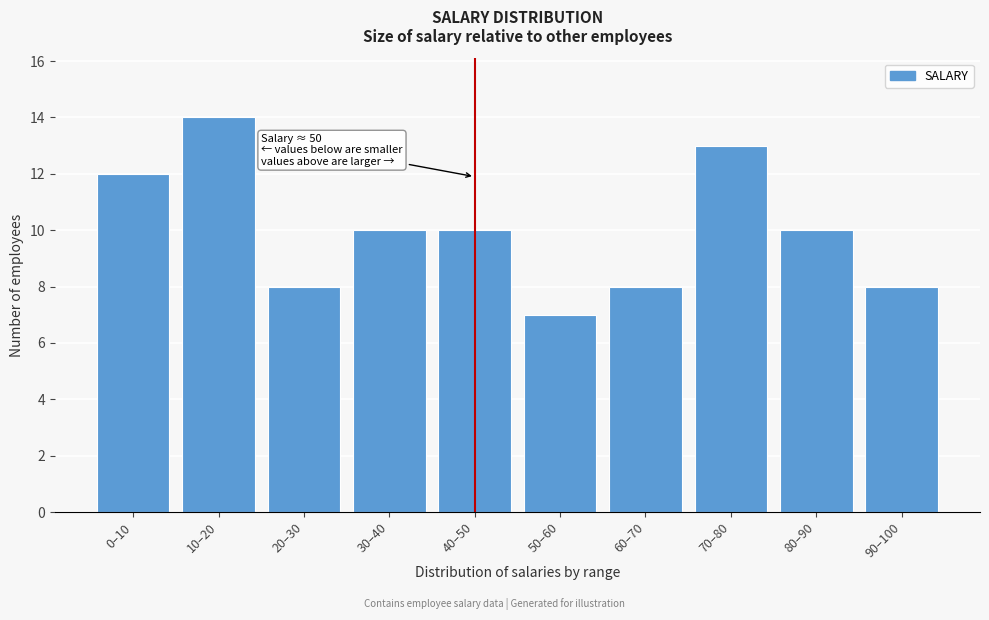

Reading left to right, extract all data points from this chart.

0–10=12	10–20=14	20–30=8	30–40=10	40–50=10	50–60=7	60–70=8	70–80=13	80–90=10	90–100=8